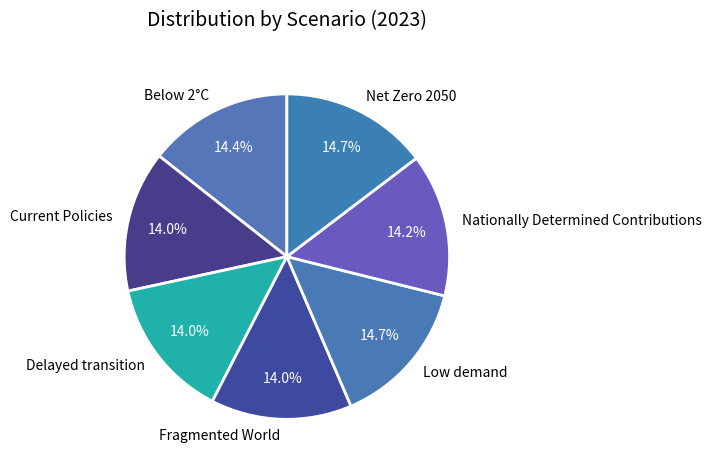

Does any single category account for the majority?

No